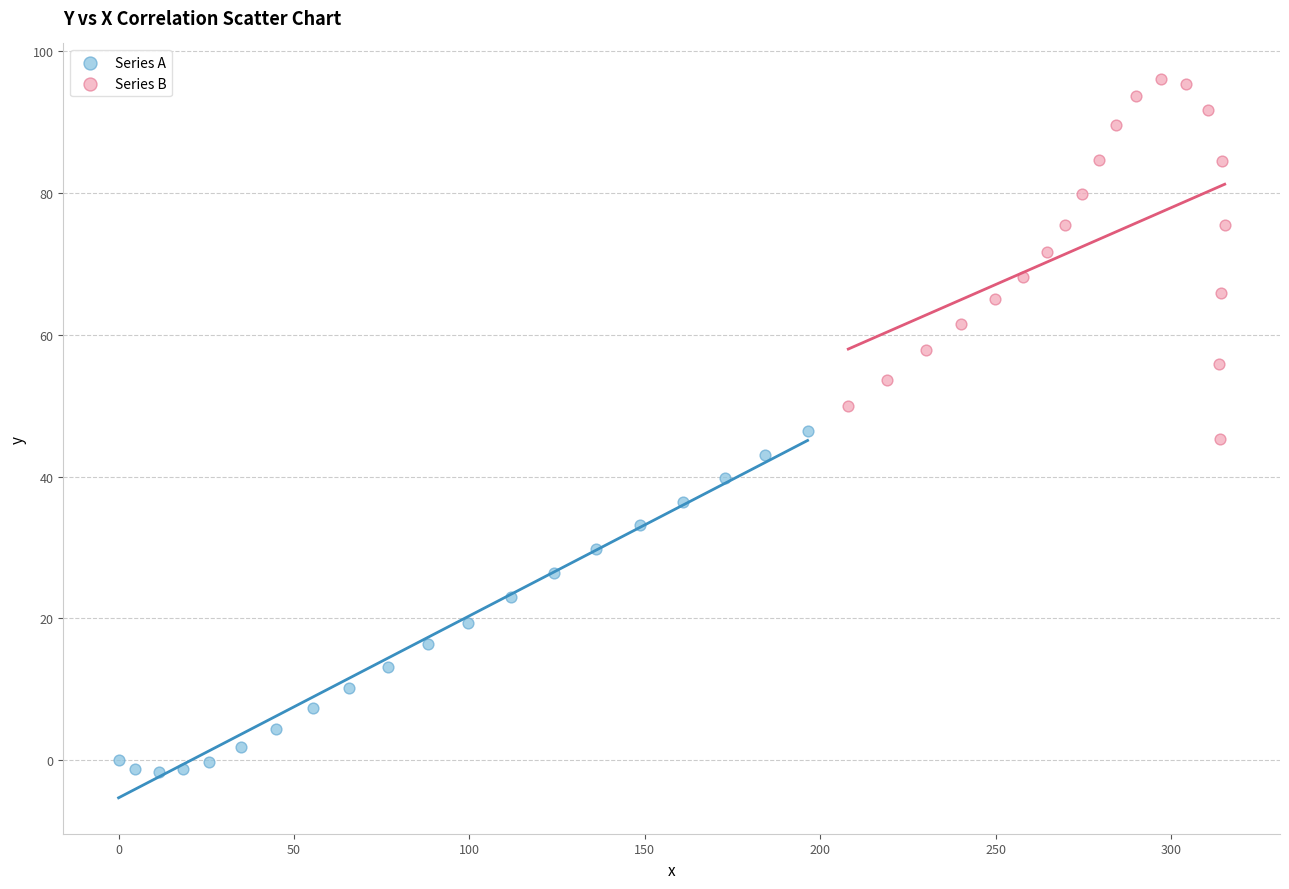

Which series contains the highest Y value?

Series B